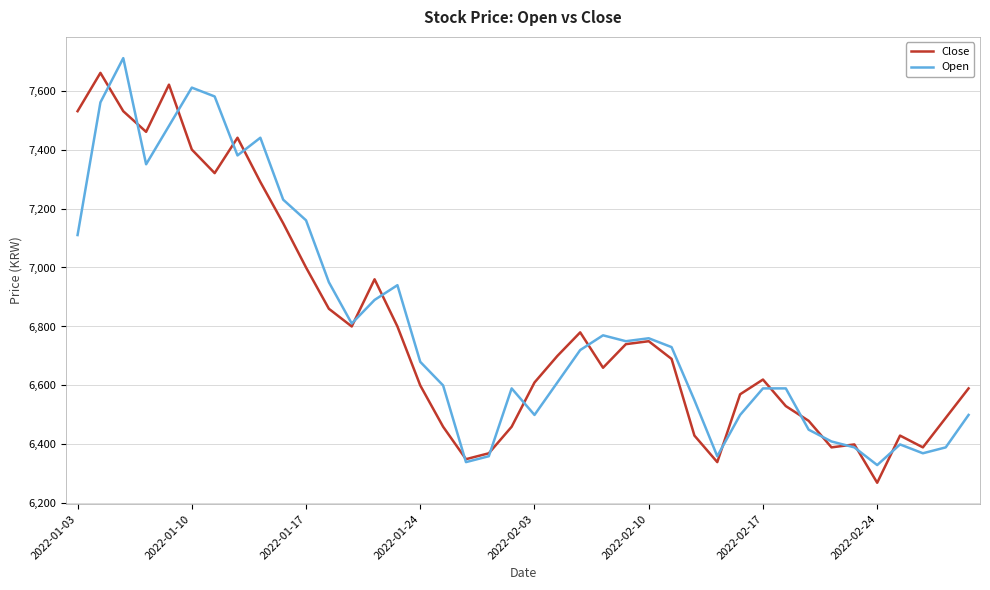

What is the minimum value for Open?

6330